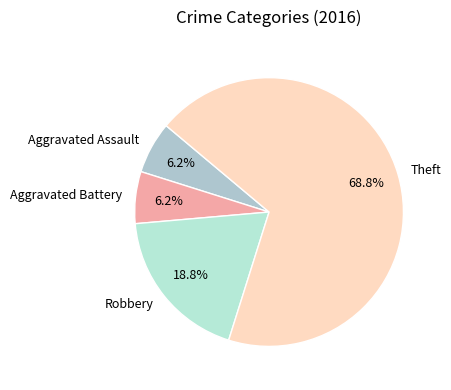

Between Theft and Robbery, which is larger?

Theft